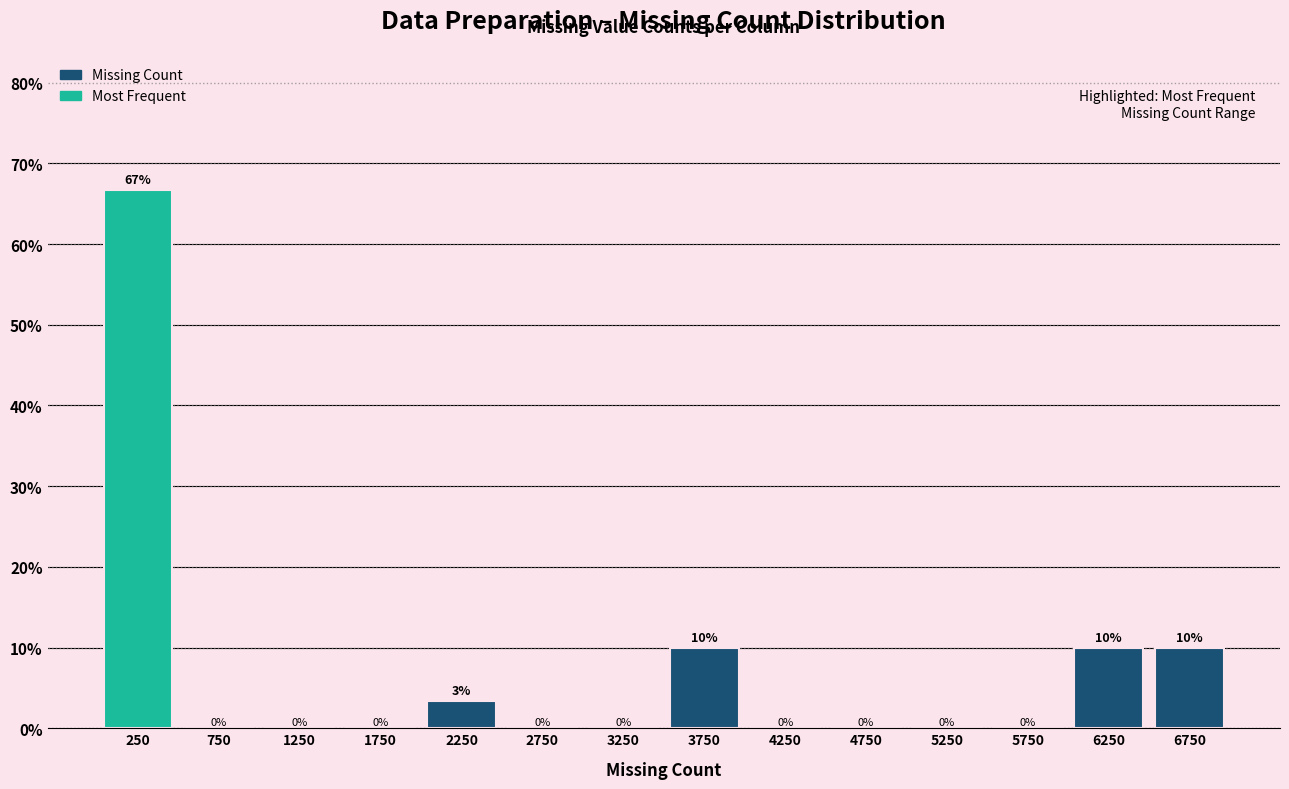

Over which range of the x-axis is the bar tallest?

0 to 500